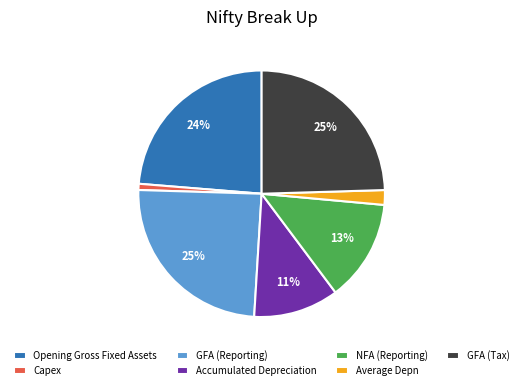

Which category has the smallest portion of the pie?

Capex